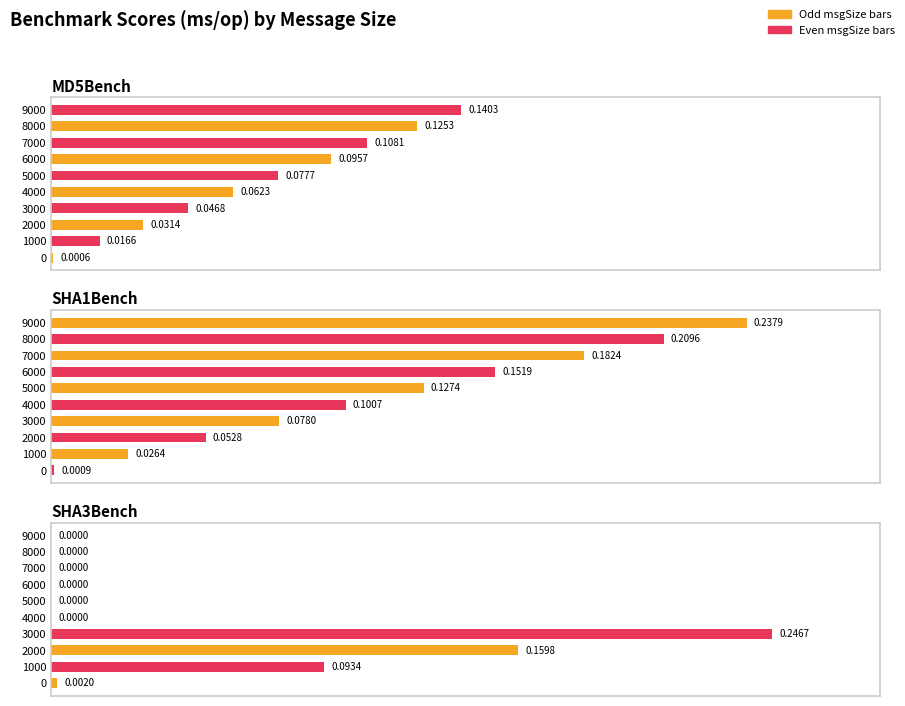

At how many categories does at least one series exceed 0?

10